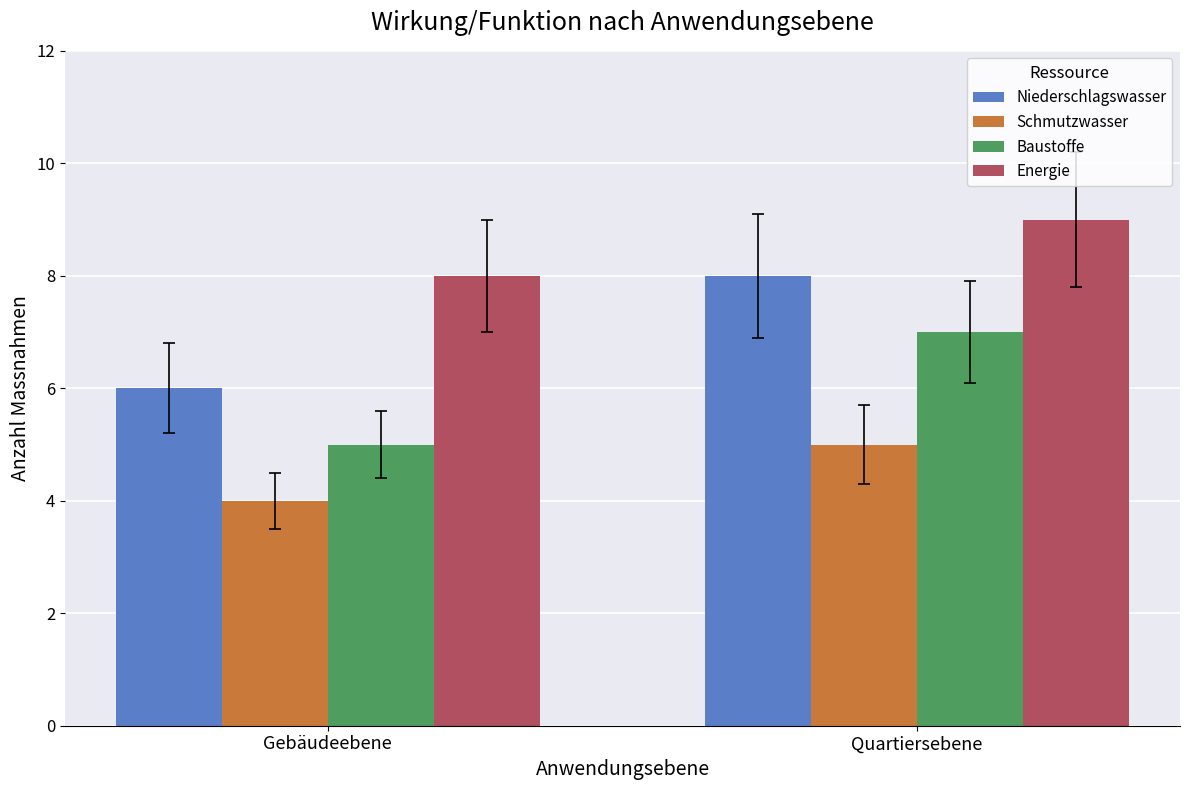

Is it true that Energie equals 14 at Quartiersebene?

False